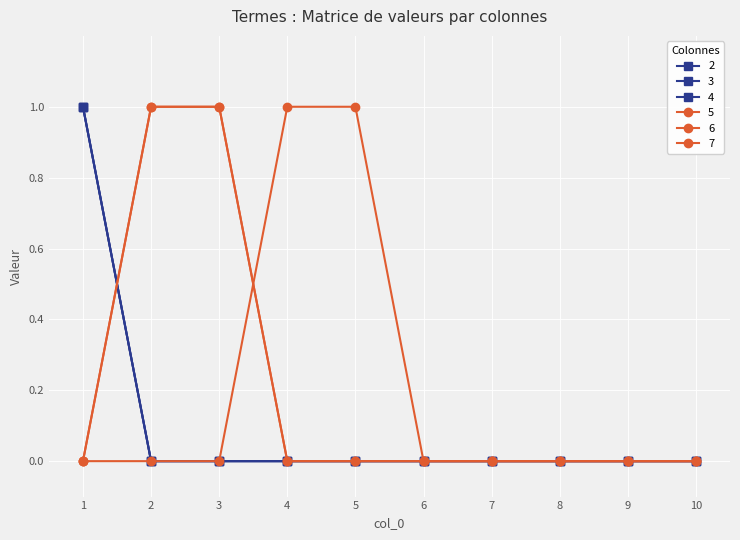

The 7 series shows 0 at 6. True or false?

True